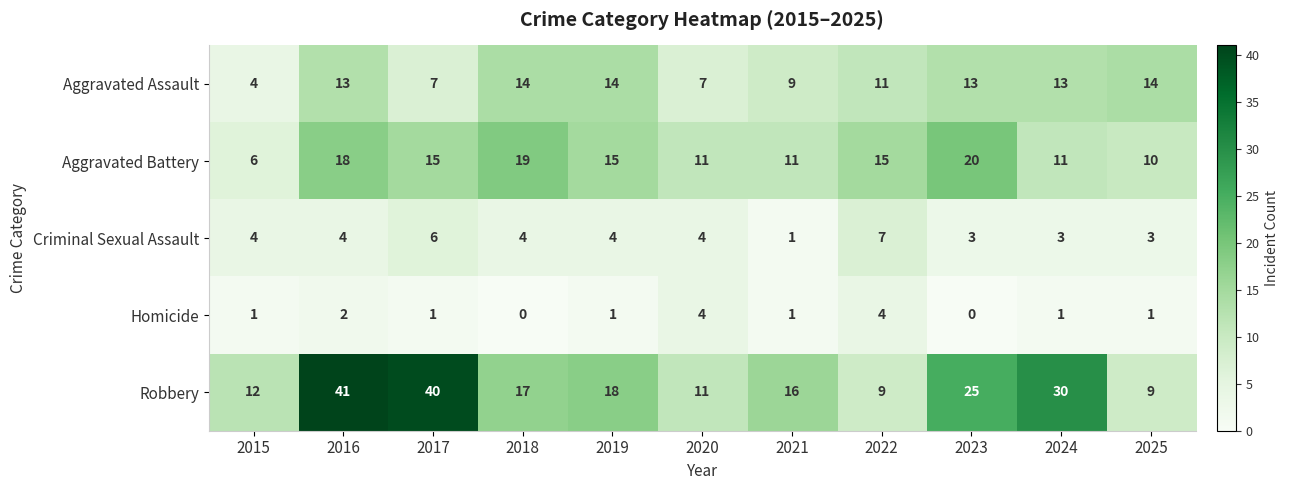

What is the difference between the second highest and second lowest values in the Robbery series?

31